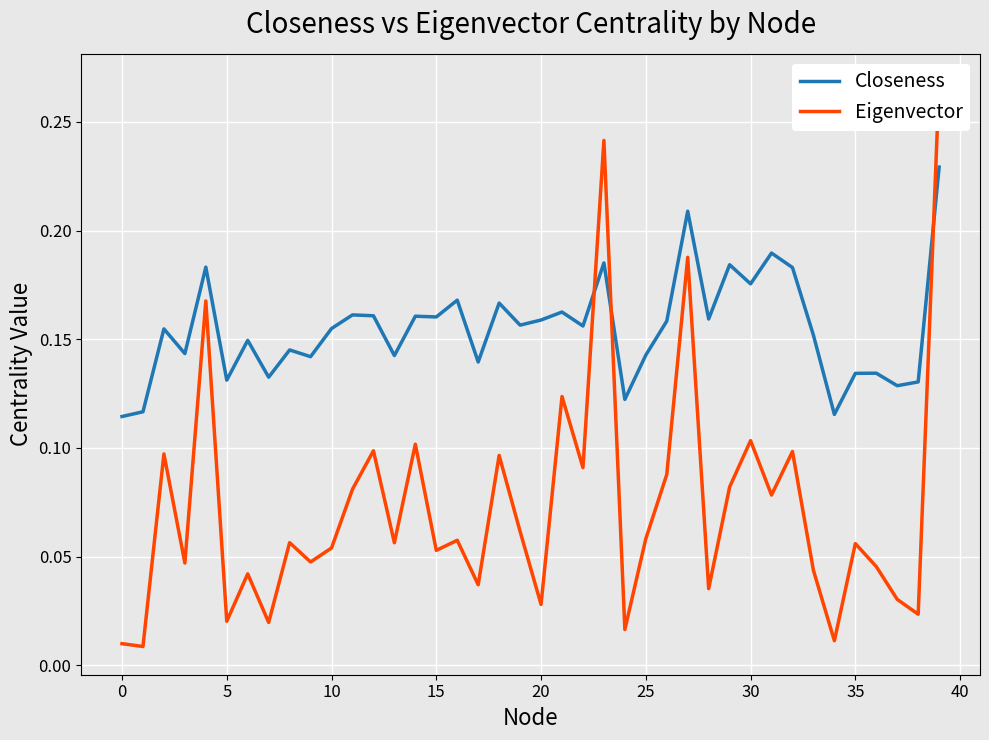

What are all the series names shown in the legend?

Closeness, Eigenvector